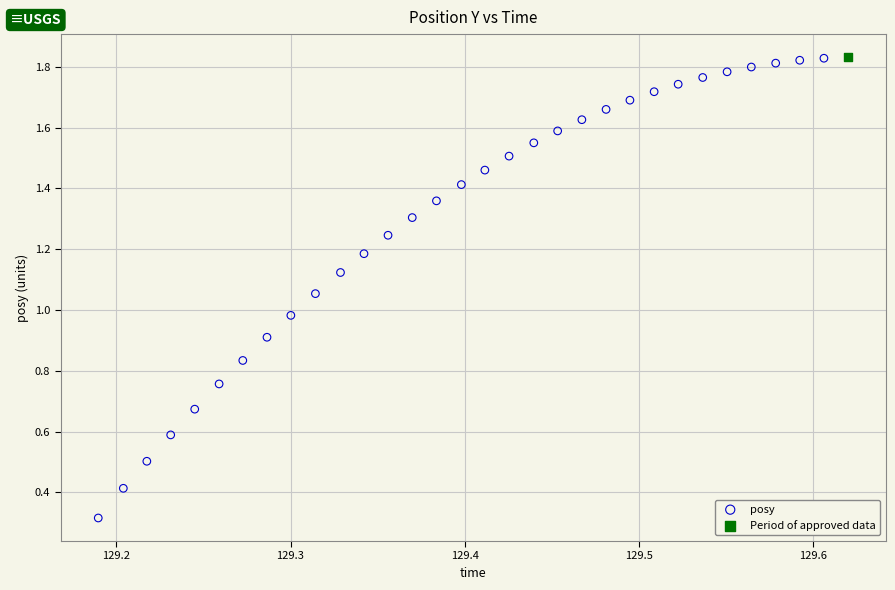

What are all the series names shown in the legend?

posy, Period of approved data